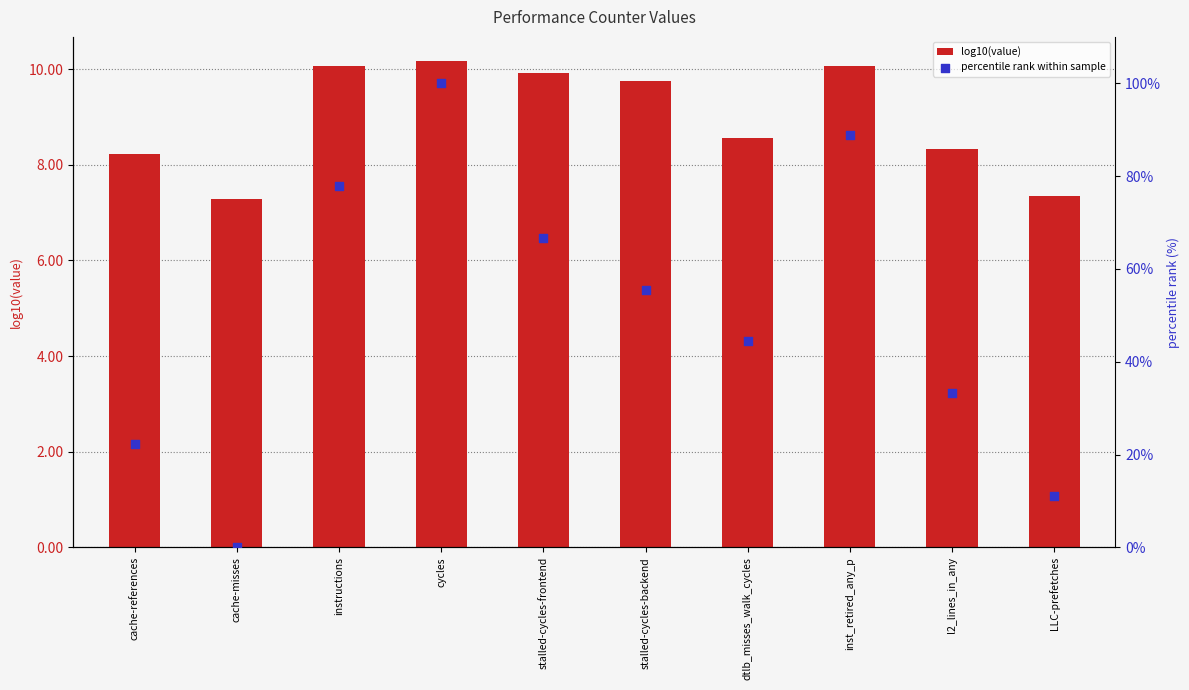

At how many categories does at least one series exceed 6?

10